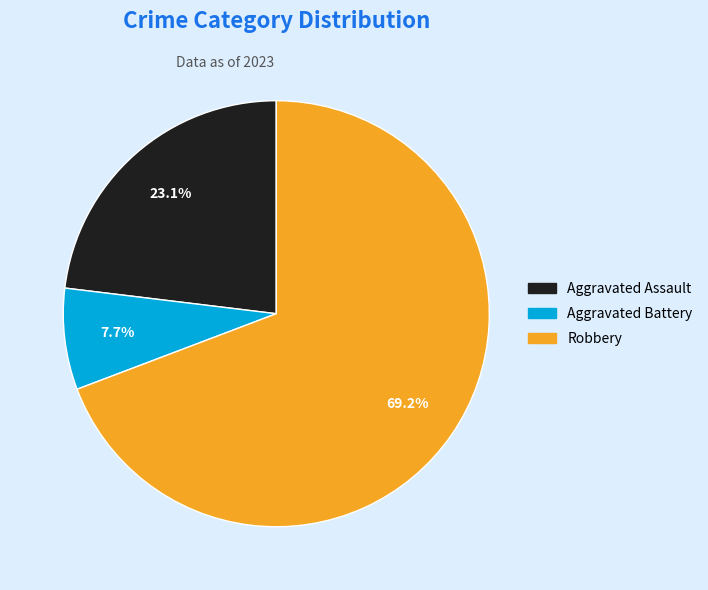

True or false: Aggravated Battery accounts for 1% of the total.

False